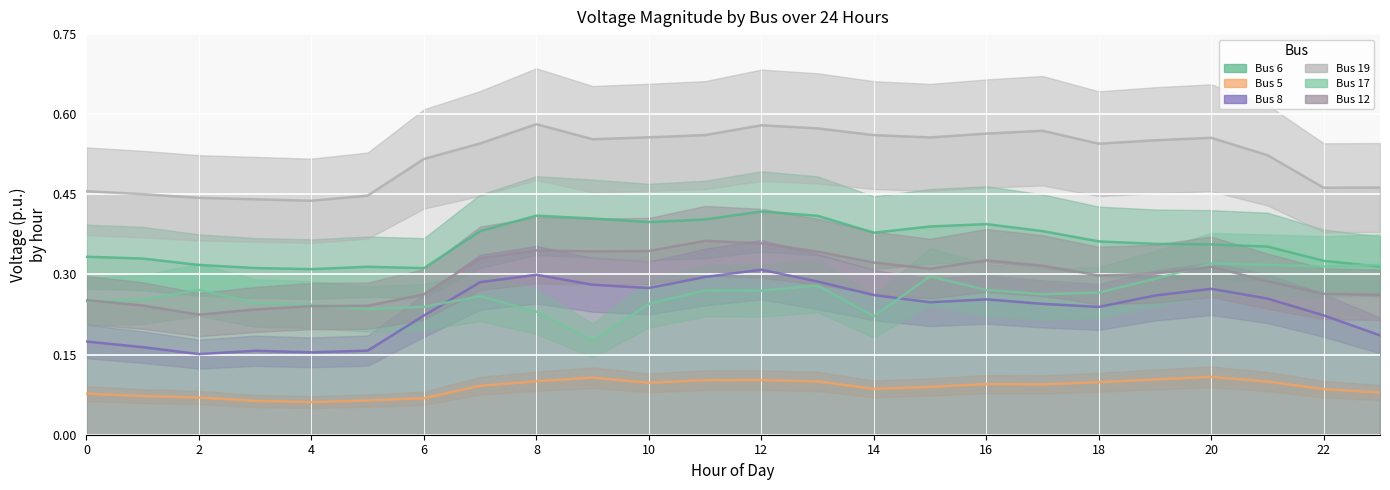

Is it true that Bus 8 equals 0.3 at 6?

False